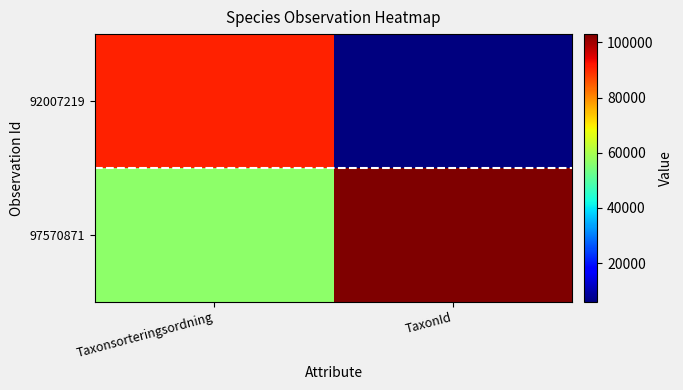

Which category has the lowest value across all series?

TaxonId